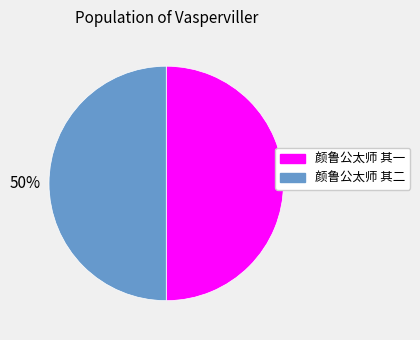

What percentage is the 颜鲁公太师 其一 slice, to the nearest percent?

50%